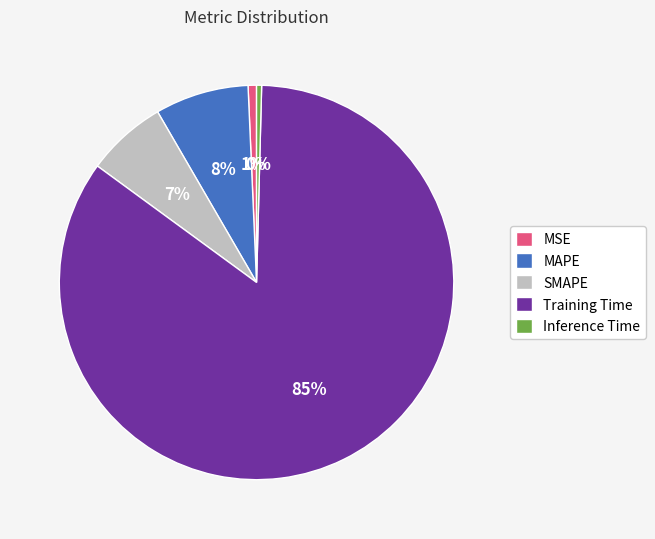

Which category accounts for the majority?

Training Time